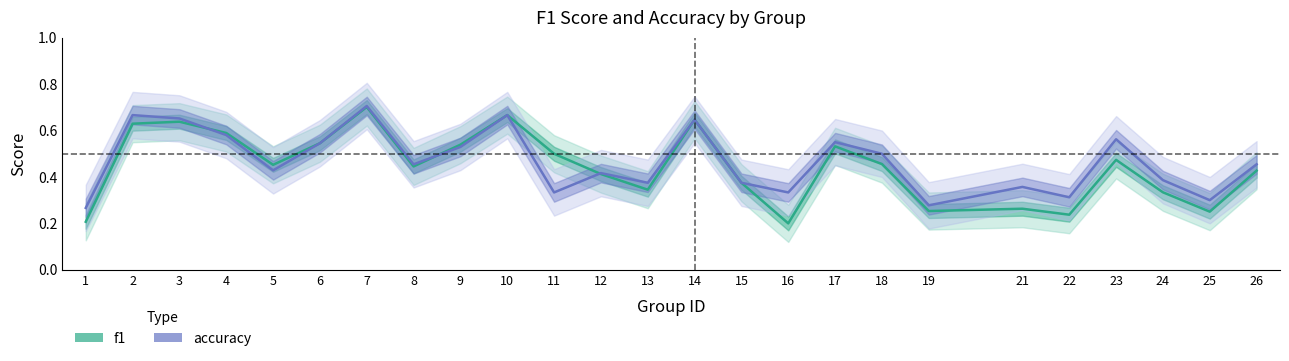

True or false: f1 and accuracy intersect in this chart.

True